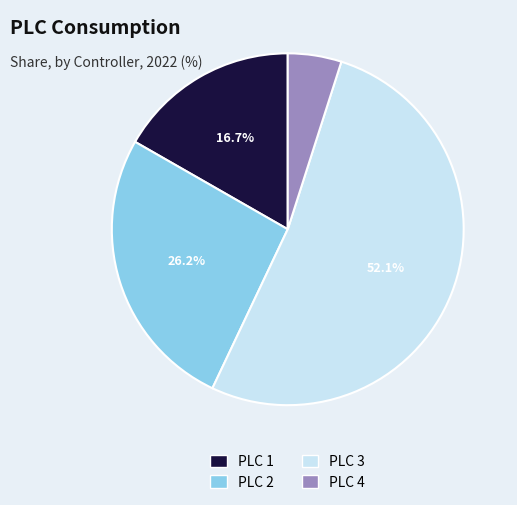

Rank the categories by value from highest to lowest.

PLC 3, PLC 2, PLC 1, PLC 4